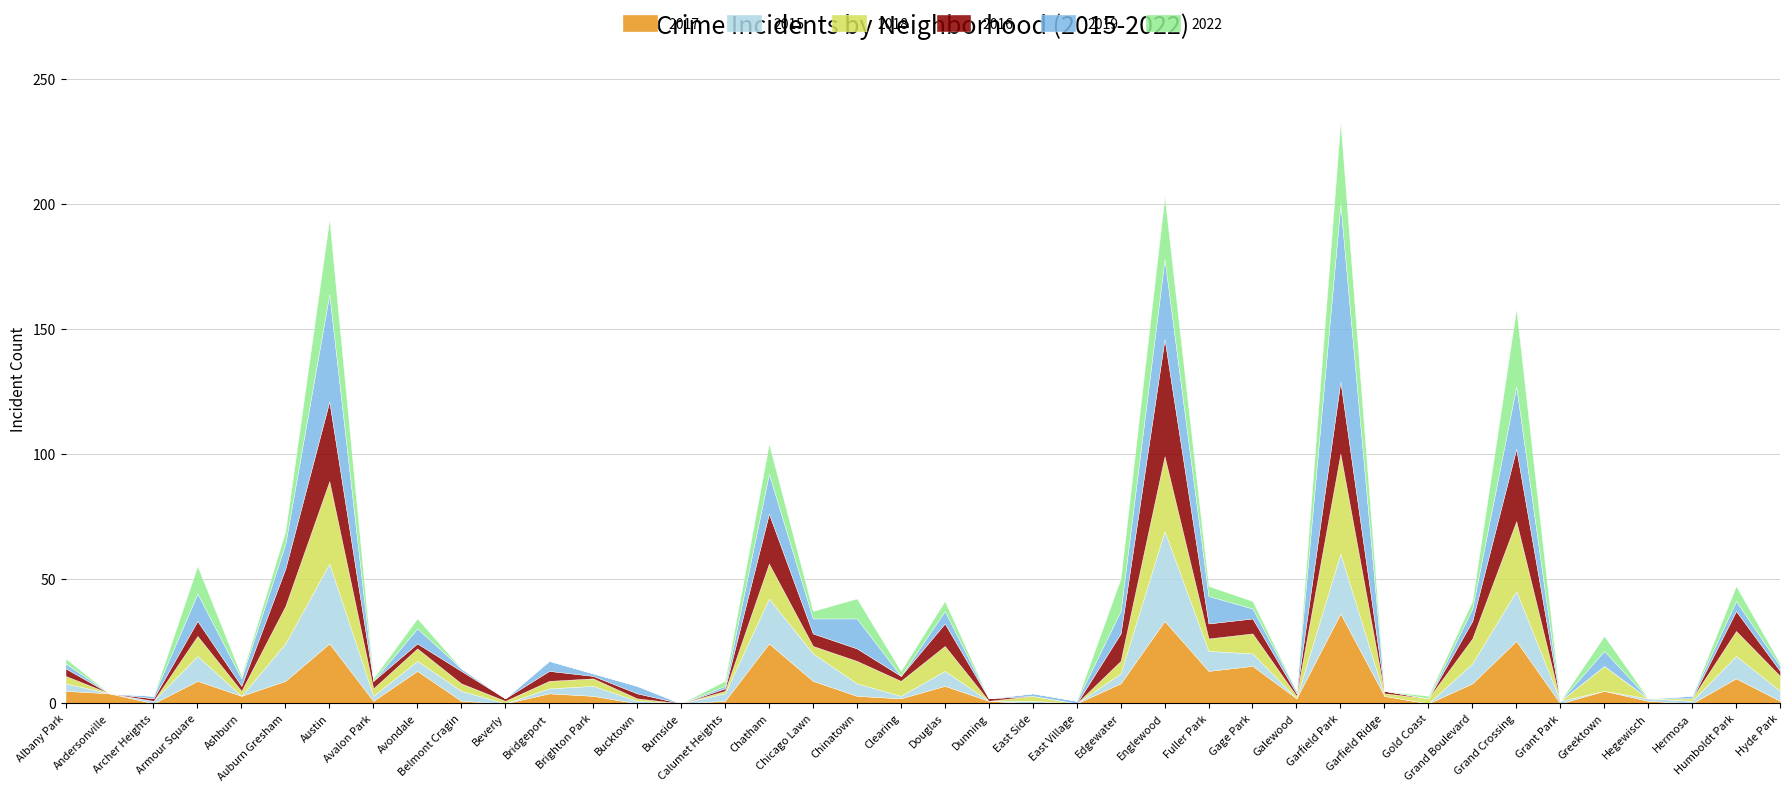

True or false: 2022 and 2019 intersect in this chart.

True